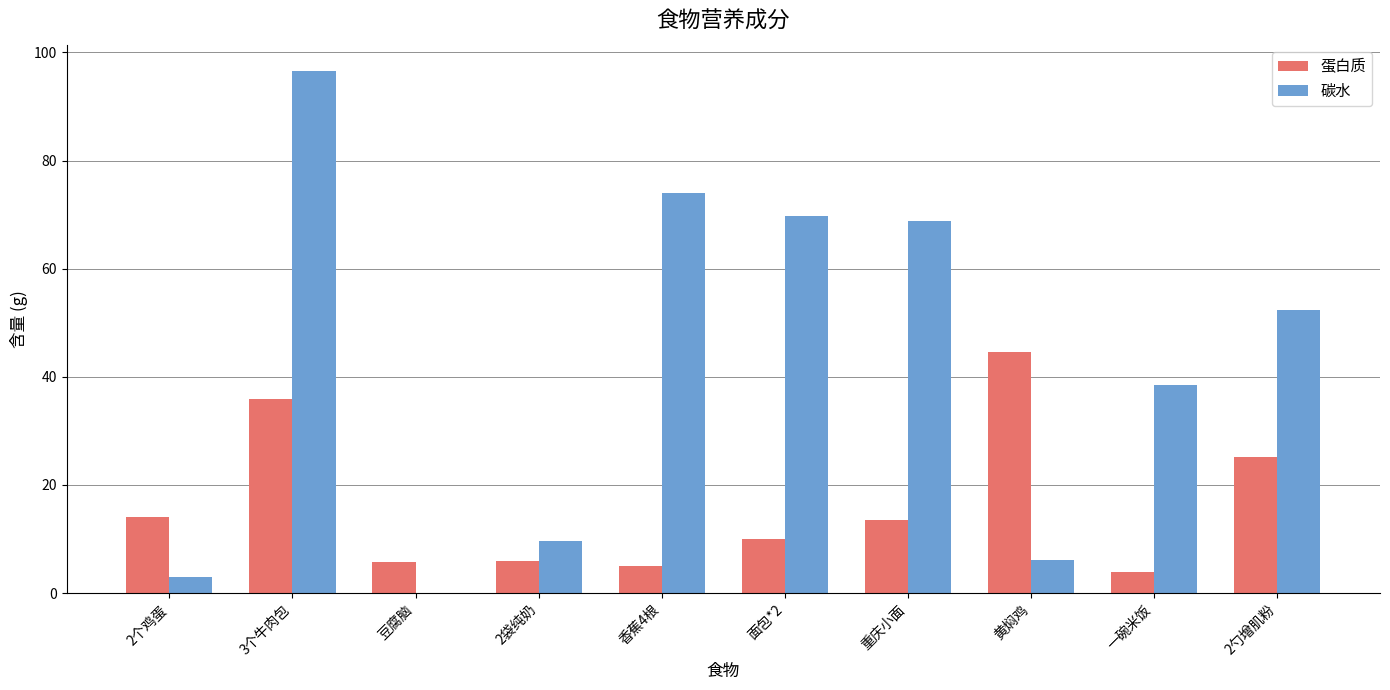

At which label does 碳水 first exceed 52?

3个牛肉包